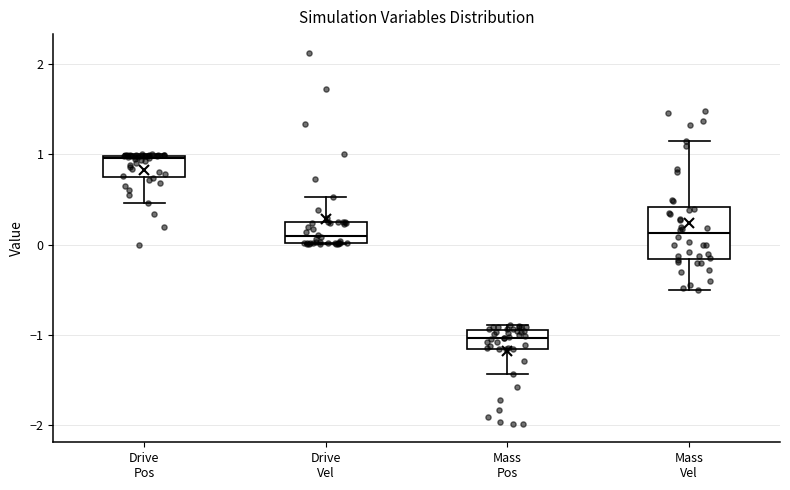

Which box is the tallest, from its lower edge to its upper edge?

Mass Vel